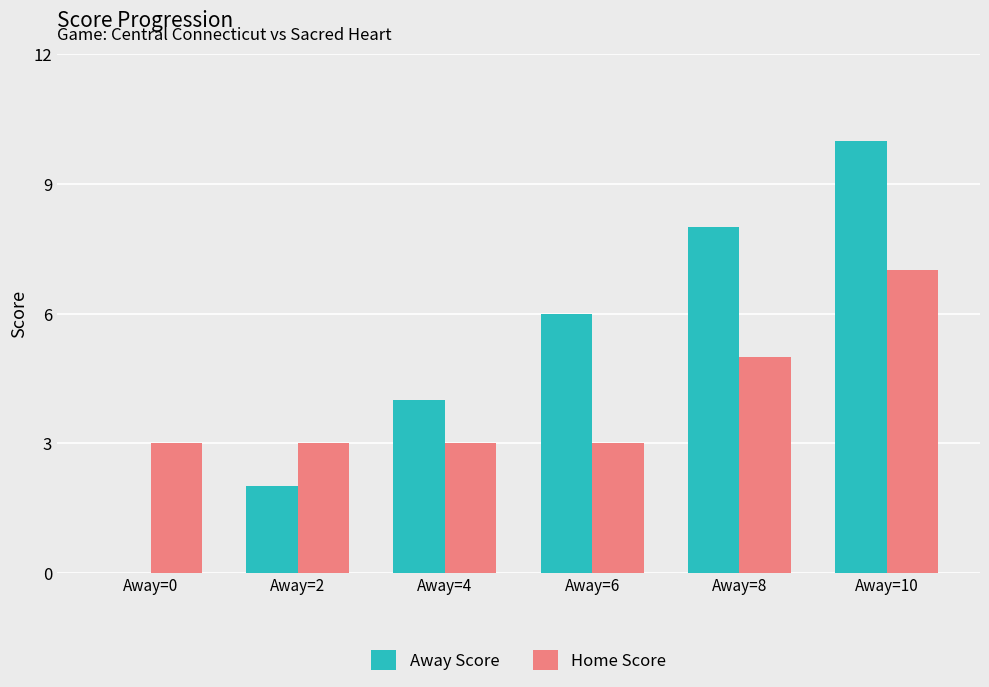

Which series changed the most between Away=2 and Away=8?

Away Score